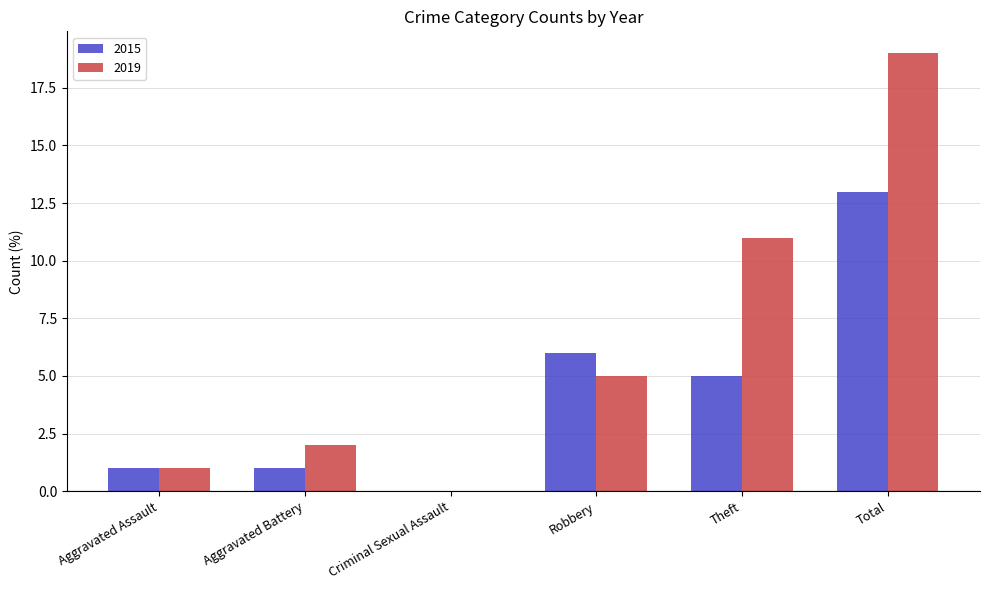

At which label is 2015 closest to 6?

Robbery